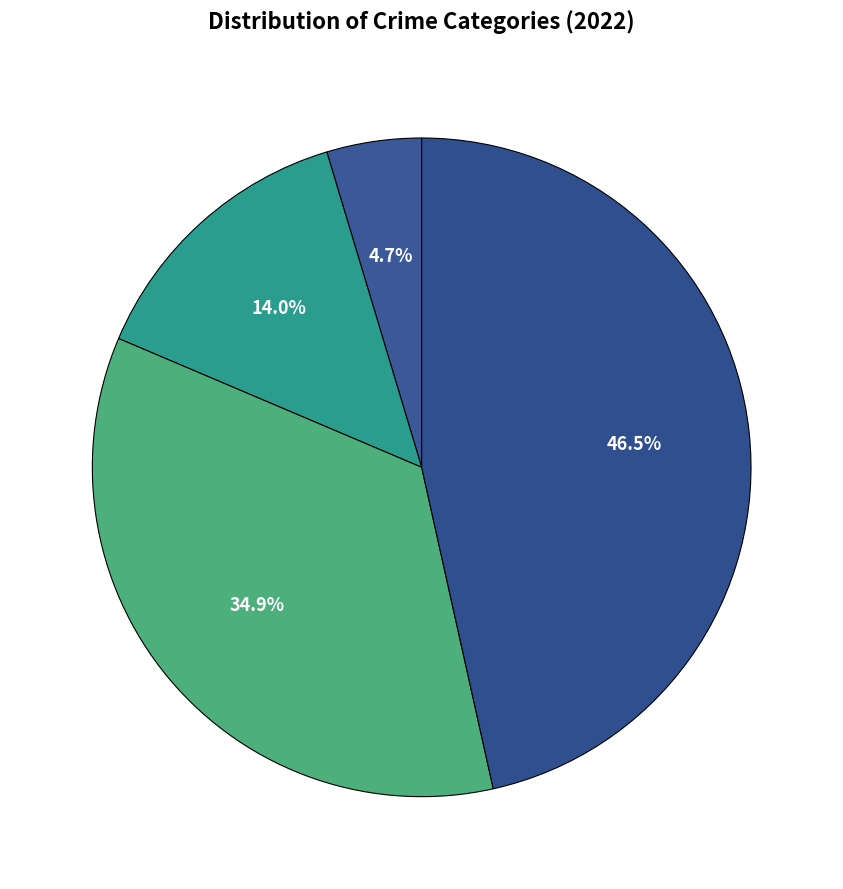

Count the number of slices in the pie.

4